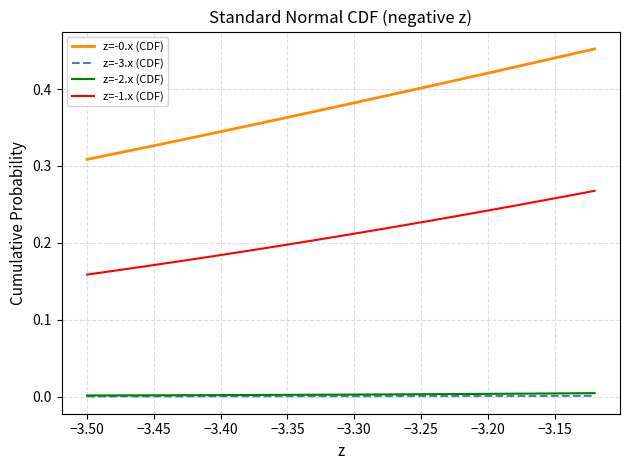

Which series has the widest spread of values?

z=-0.x (CDF)